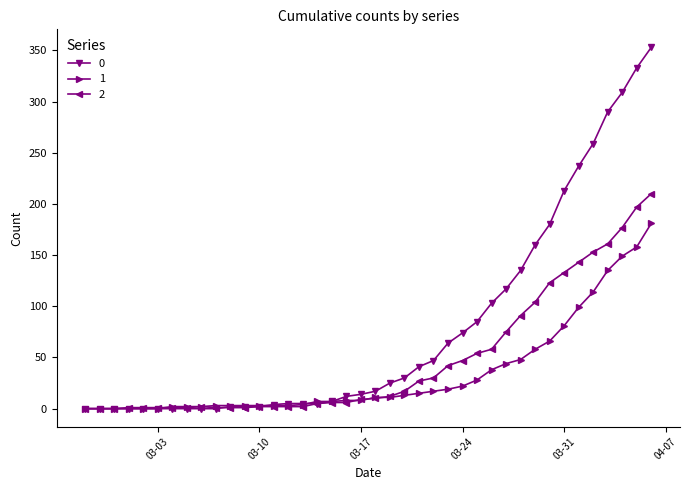

How many values in the 2 series are below 10?

20